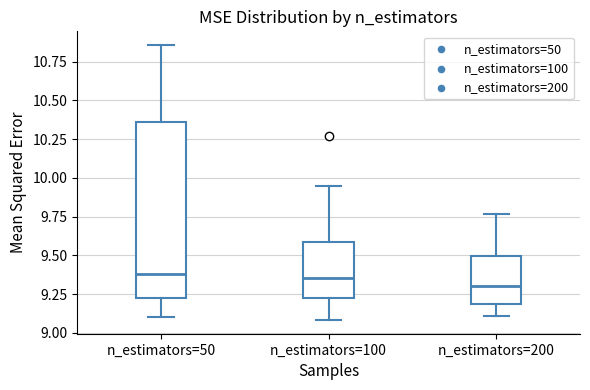

Reading left to right, read every box against the y-axis: the position of its median line, the range the box covers, and the ends of its whiskers. The values are not printed on the chart, so give them approximately, as read against the axis.

n_estimators=50: median 9.40, box 9.20 to 10.35, whiskers 9.10 to 10.85
n_estimators=100: median 9.35, box 9.20 to 9.60, whiskers 9.10 to 9.95
n_estimators=200: median 9.30, box 9.20 to 9.50, whiskers 9.10 to 9.75